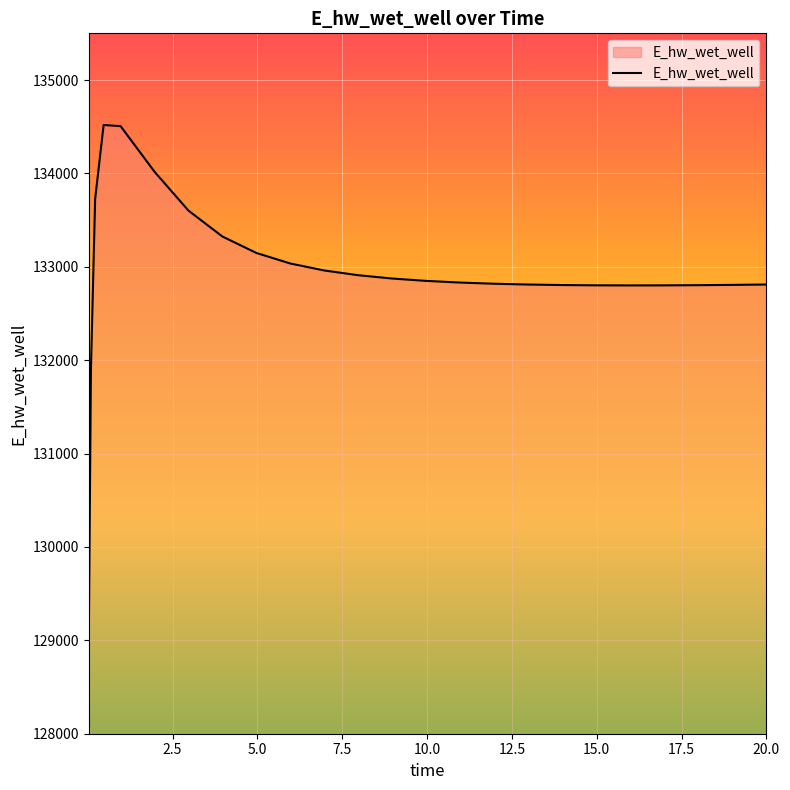

How many series are shown in this chart?

1